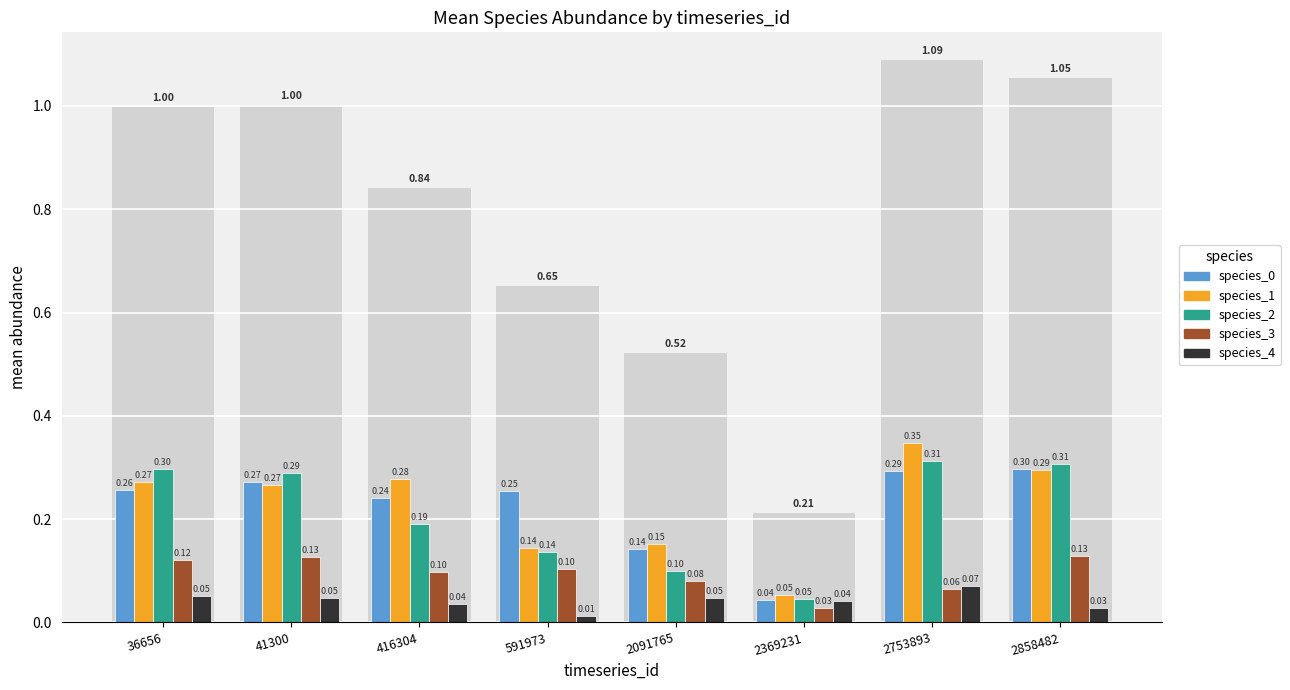

Between 2753893 and 36656, which is larger?

2753893